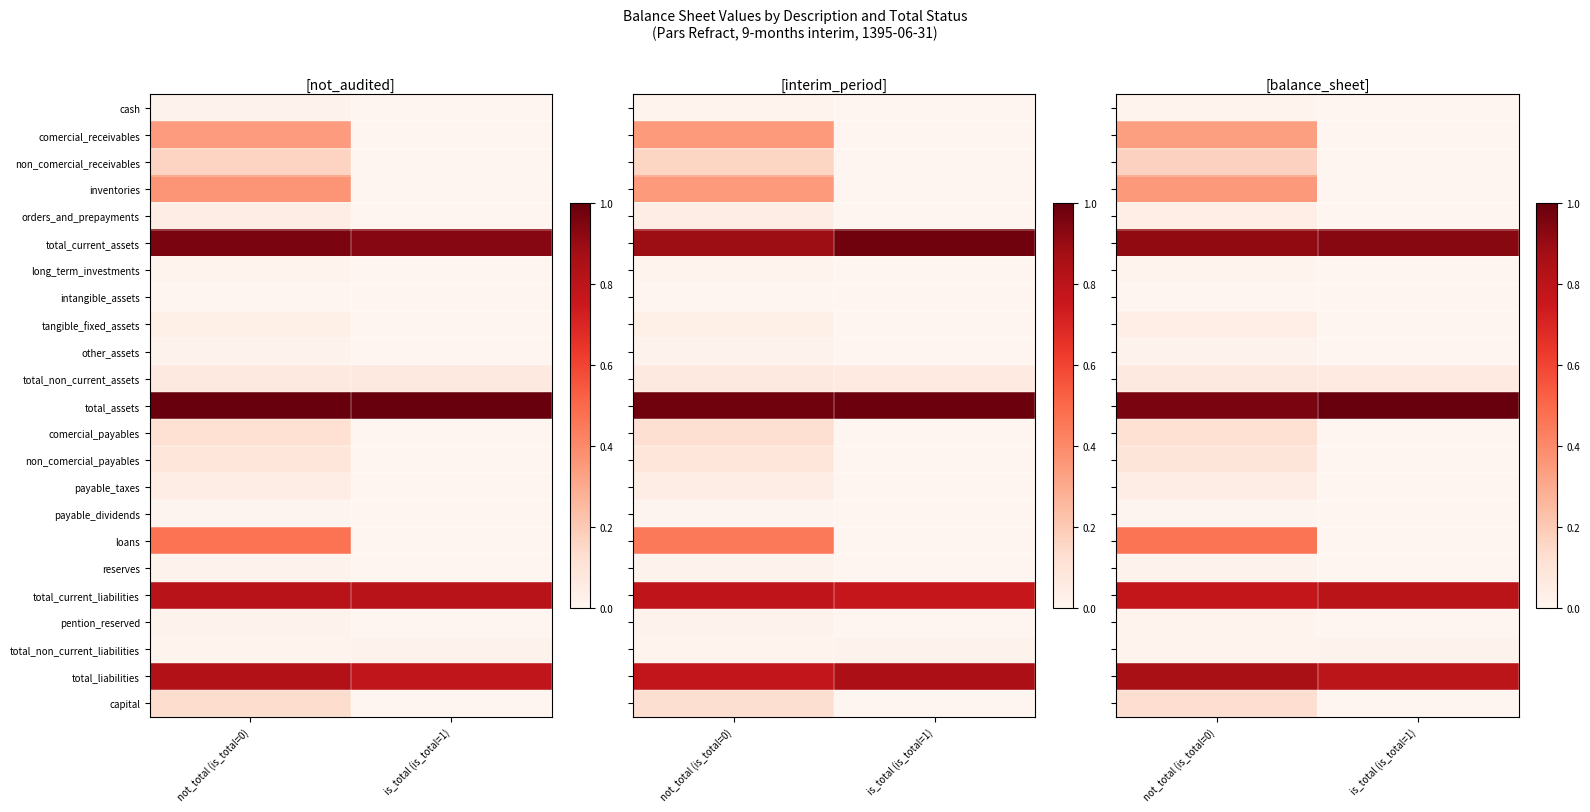

Reading left to right, extract all data points from this chart.

row_0: 0.0	0.0
row_1: 0.3	0.0
row_2: 0.2	0.0
row_3: 0.4	0.0
row_4: 0.0	0.0
row_5: 0.9	0.9
row_6: 0.0	0.0
row_7: 0.0	0.0
row_8: 0.0	0.0
row_9: 0.0	0.0
row_10: 0.1	0.1
row_11: 1.0	1.0
row_12: 0.1	0.0
row_13: 0.1	0.0
row_14: 0.0	0.0
row_15: 0.0	0.0
row_16: 0.5	0.0
row_17: 0.0	0.0
row_18: 0.8	0.8
row_19: 0.0	0.0
row_20: 0.0	0.0
row_21: 0.9	0.8
row_22: 0.1	0.0